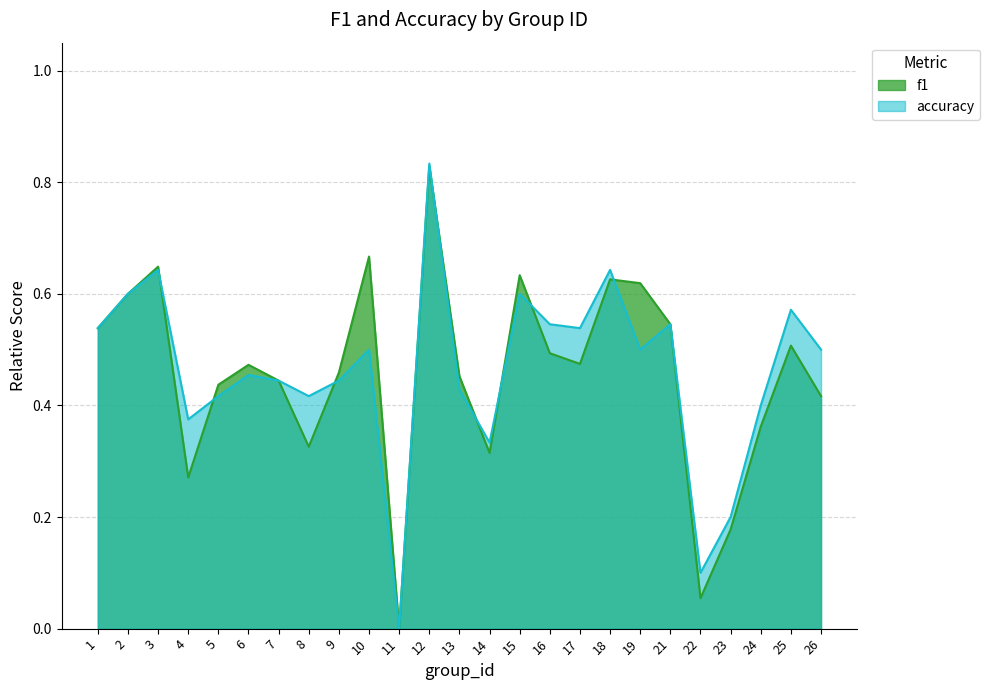

How many times do accuracy and f1 cross each other?

8